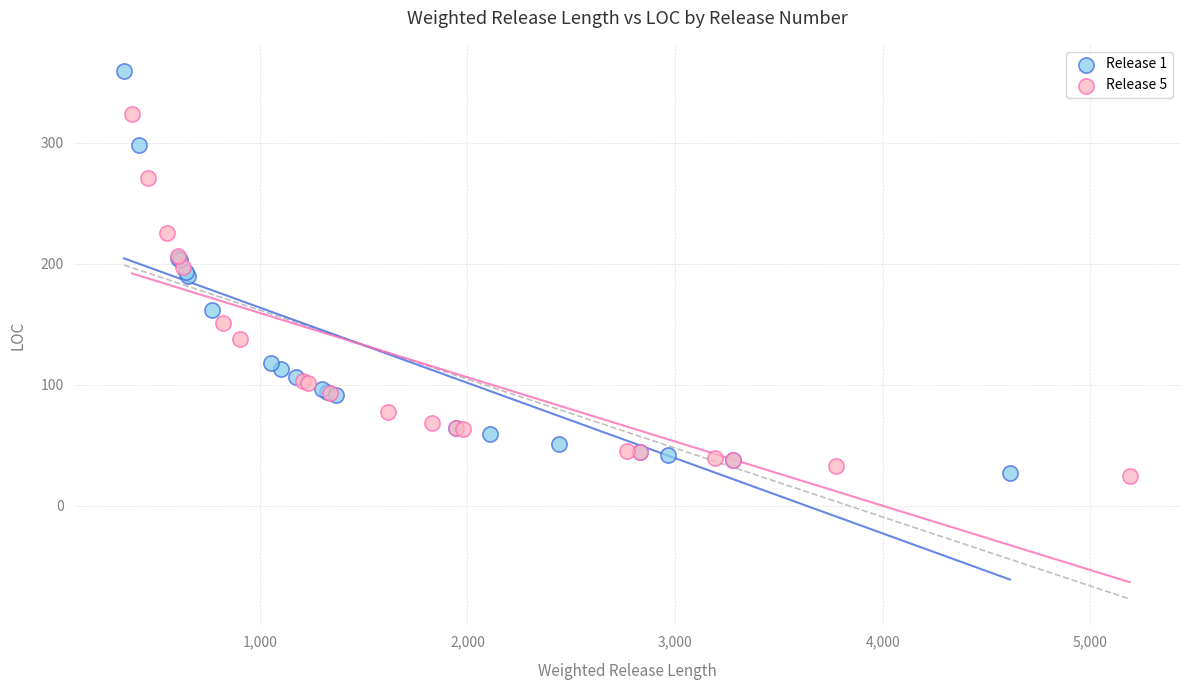

Which series reaches the maximum Y coordinate?

Release 1